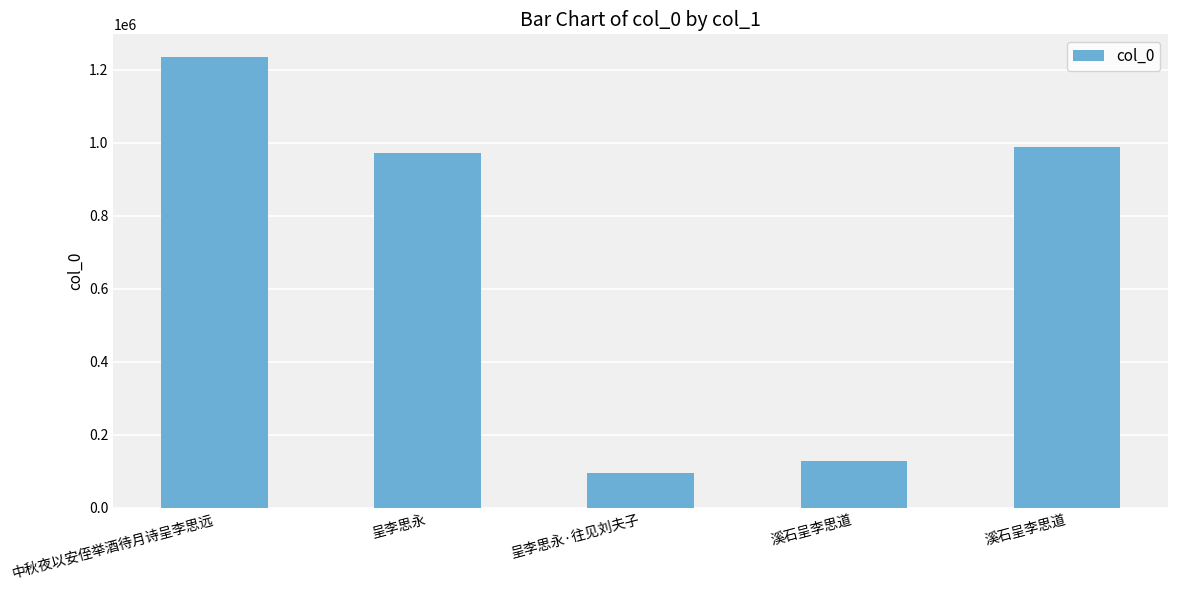

Which category has the lowest value across all series?

呈李思永·往见刘夫子